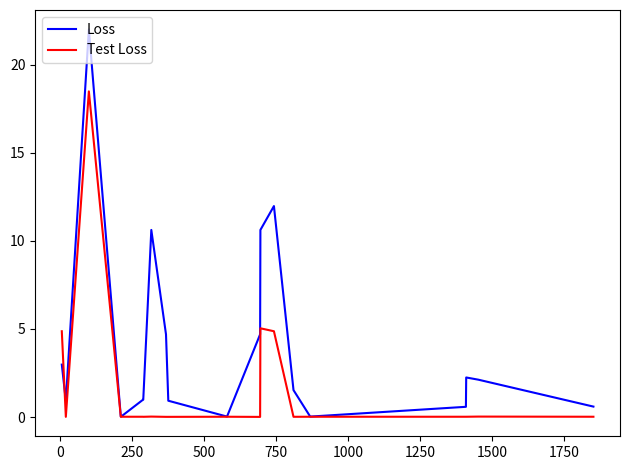

List the series in order of their overall mean, lowest first.

Test Loss, Loss